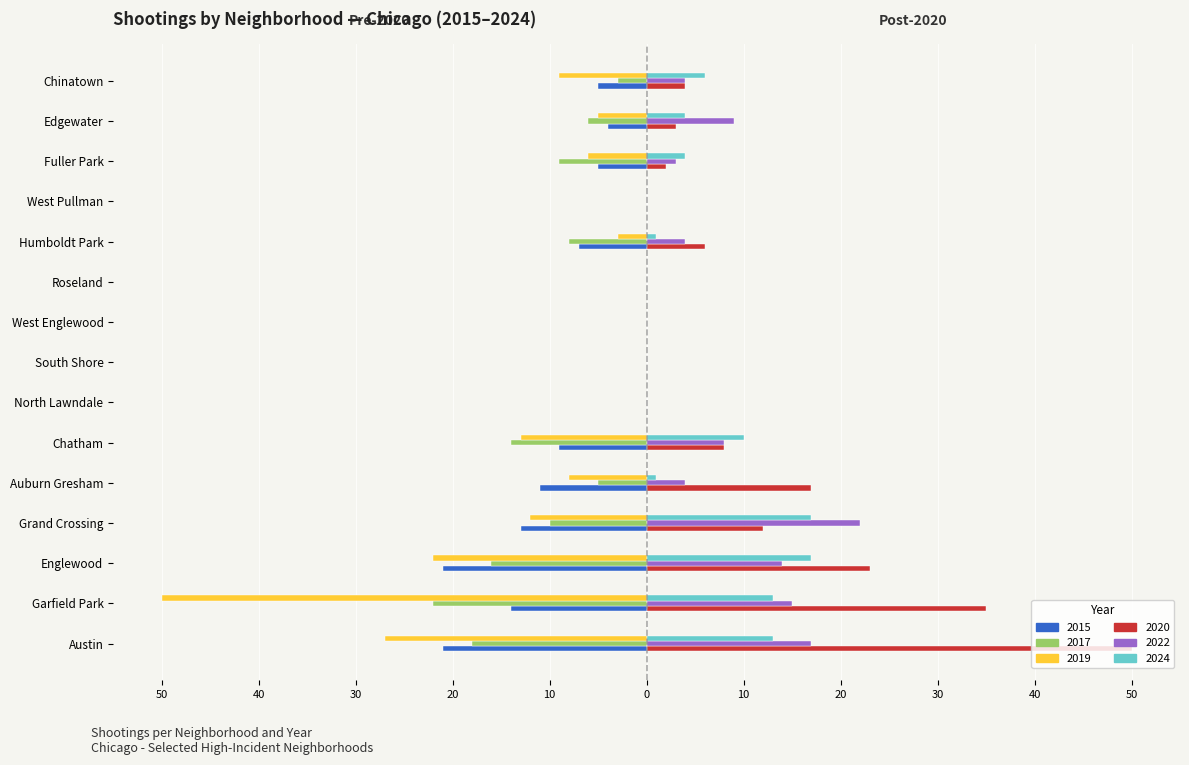

What is the label of the 12th bar from the left?

West Pullman